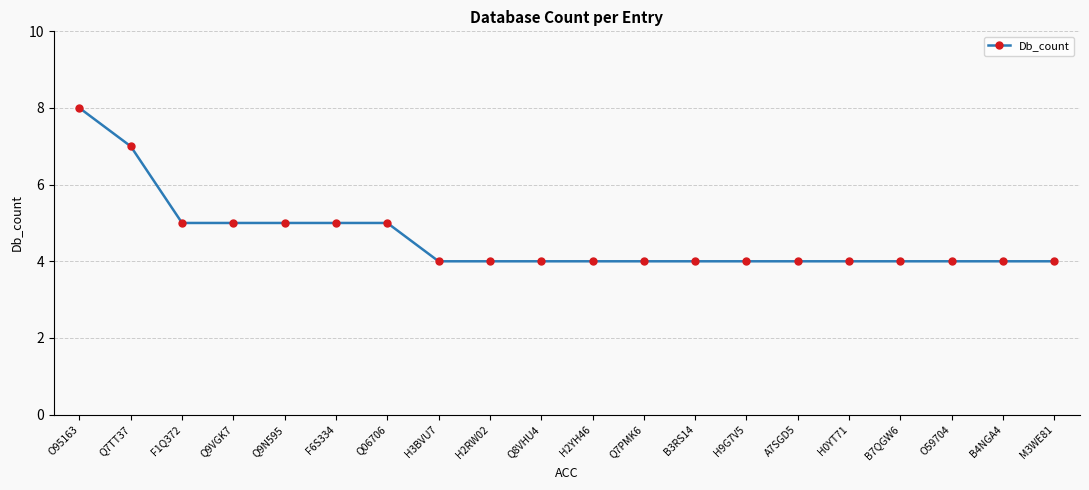

What position from the right is O59704?

3